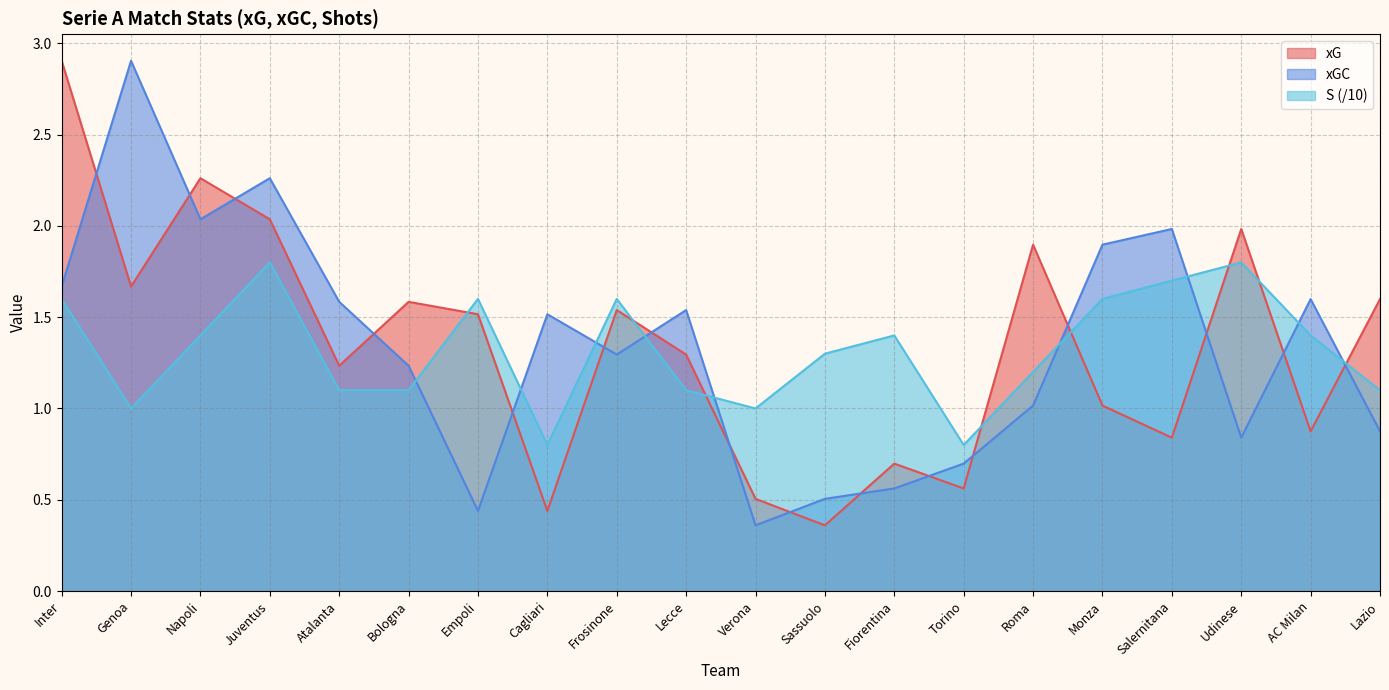

What is the label of the 12th point from the right?

Frosinone